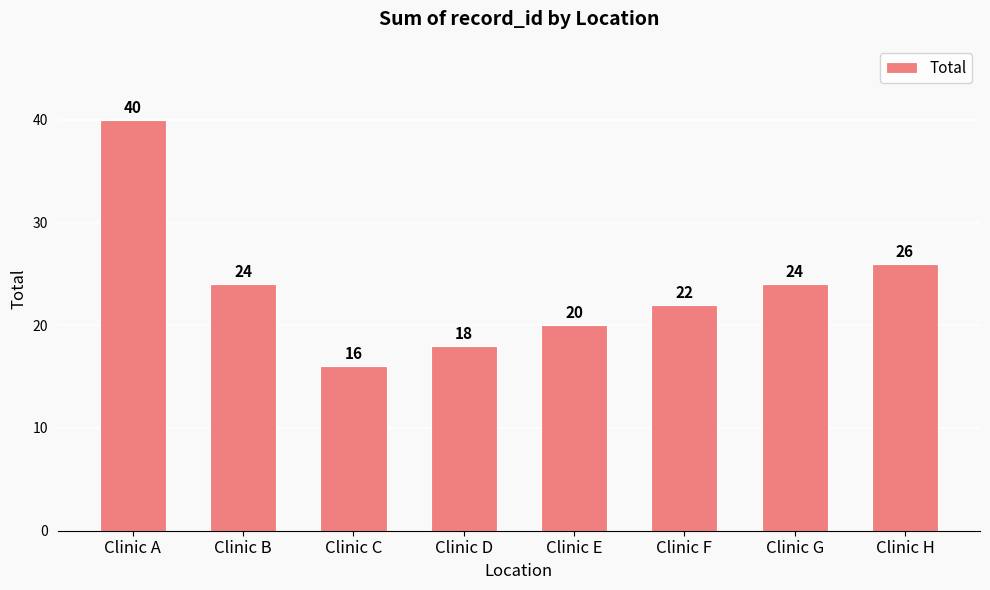

What is the ratio of the value at Clinic F to the value at Clinic A?

0.6